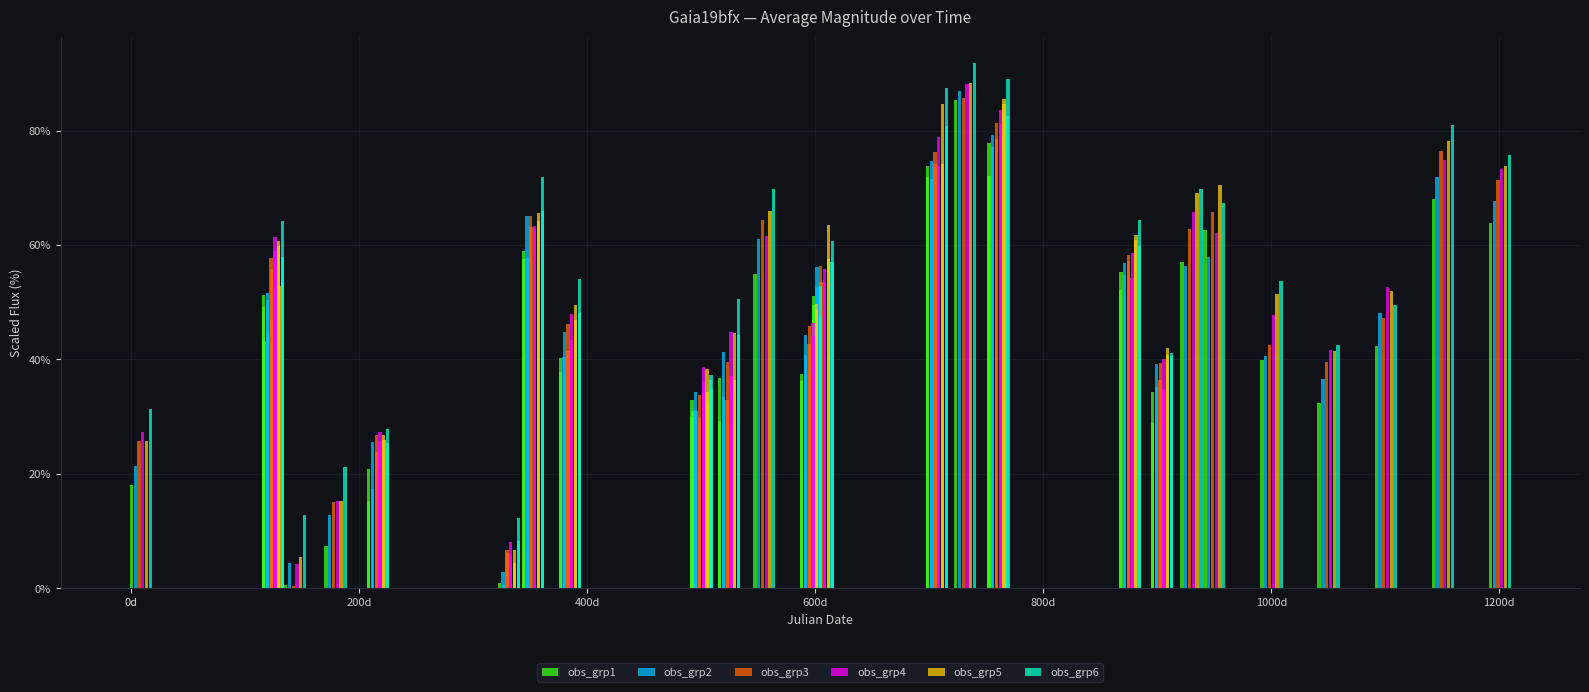

What position from the left is 11?

12